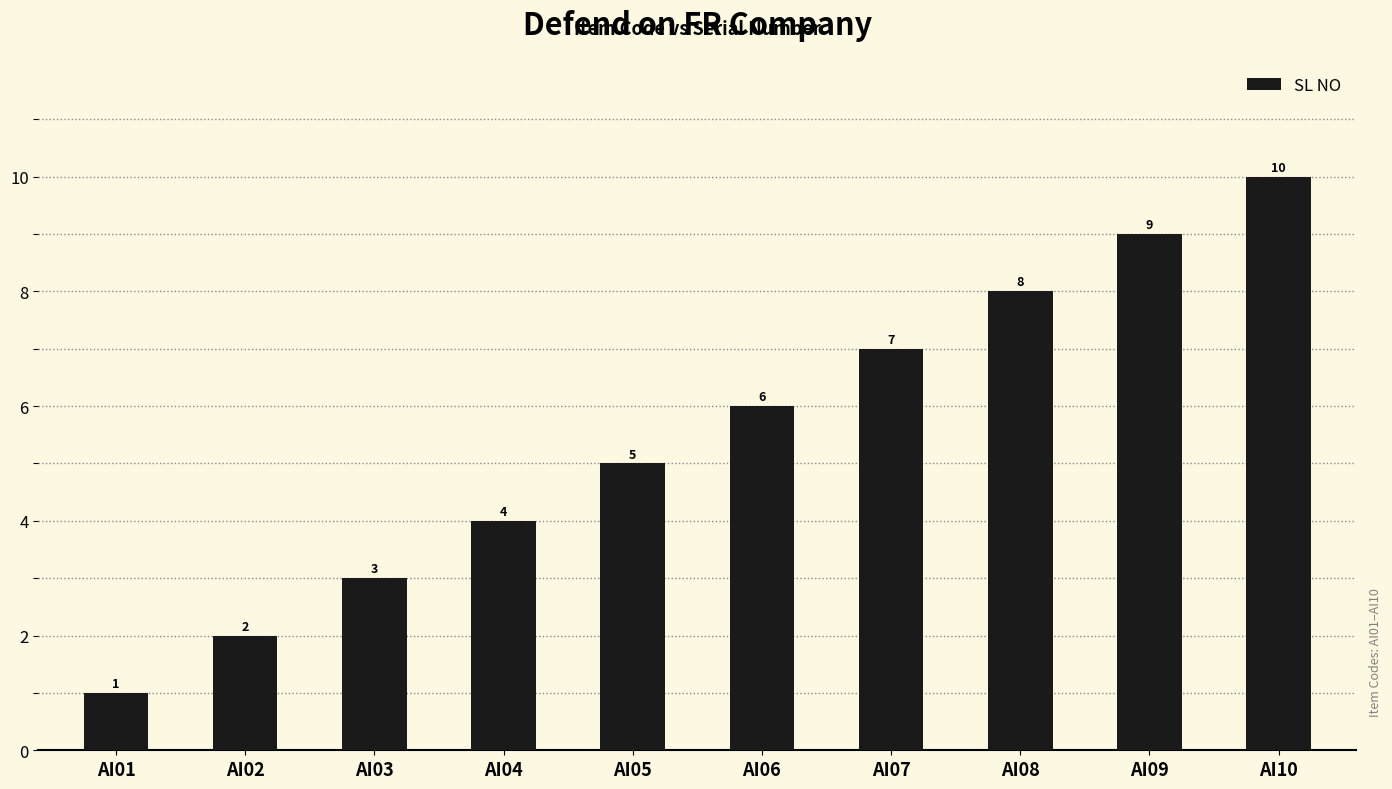

List the labels in order of value, smallest first.

AI01, AI02, AI03, AI04, AI05, AI06, AI07, AI08, AI09, AI10